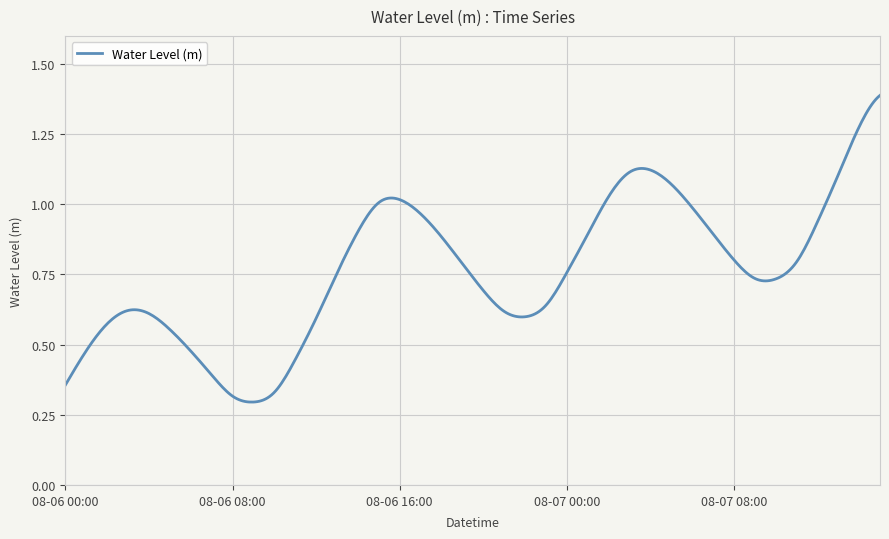

What is the label of the 19th point from the left?

08-06 18:00